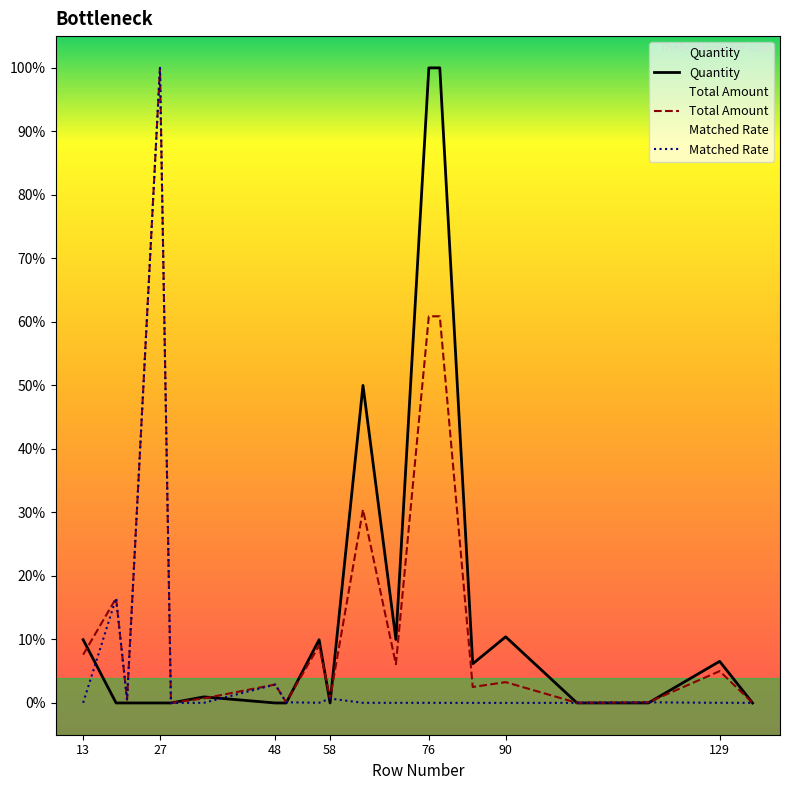

Reading right to left, what are all the values shown in this chart?

Quantity: 0.0	0.1	0.0	0.0	0.1	0.1	1.0	1.0	0.1	0.5	0.0	0.1	0.0	0.0	0.0	0.0	0.0	0.0	0.0	0.1
Total Amount: 0.0	0.1	0.0	0.0	0.0	0.0	0.6	0.6	0.1	0.3	0.0	0.1	0.0	0.0	0.0	0.0	1.0	0.0	0.2	0.1
Matched Rate: 0.0	0.0	0.0	0.0	0.0	0.0	0.0	0.0	0.0	0.0	0.0	0.0	0.0	0.0	0.0	0.0	1.0	0.0	0.2	0.0